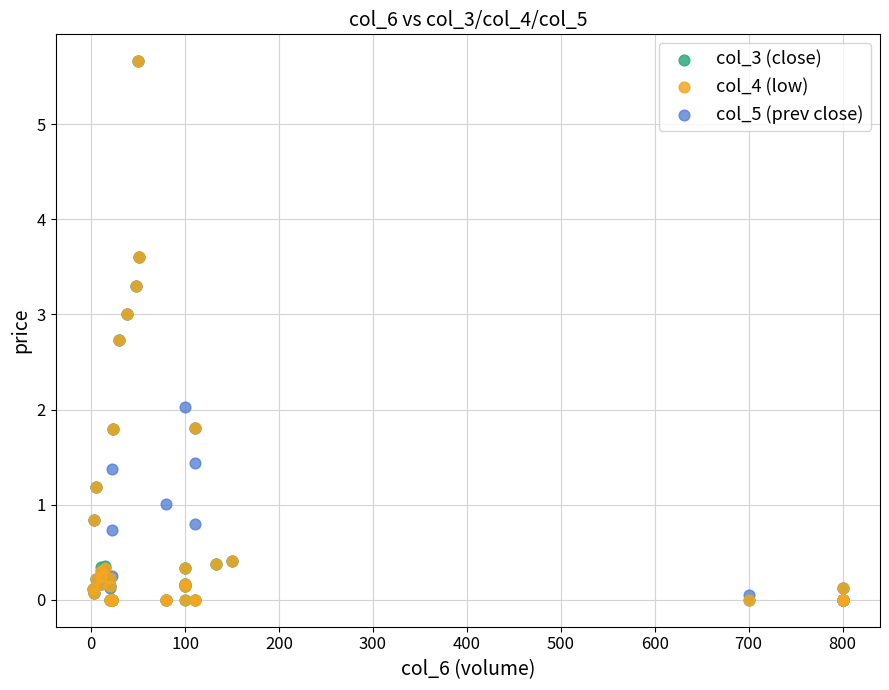

What are all the series names shown in the legend?

col_3 (close), col_4 (low), col_5 (prev close)